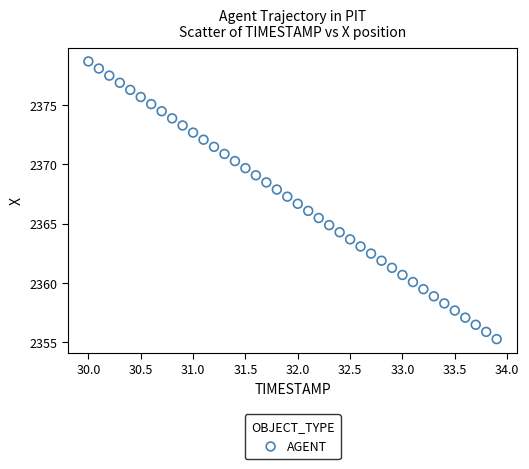

What is the range of X values (max minus min)?

3.9